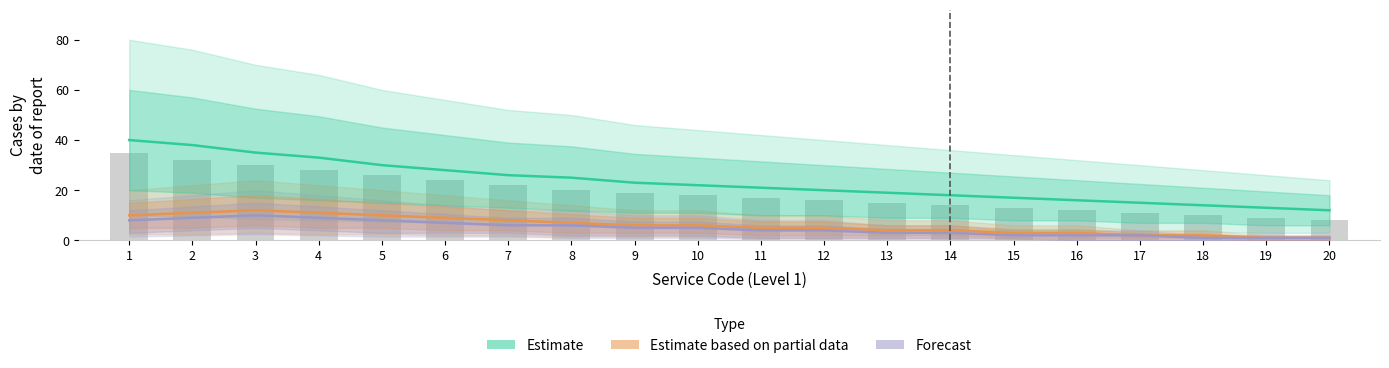

What is the sum of the Estimate based on partial data values at 17 and 11?

7